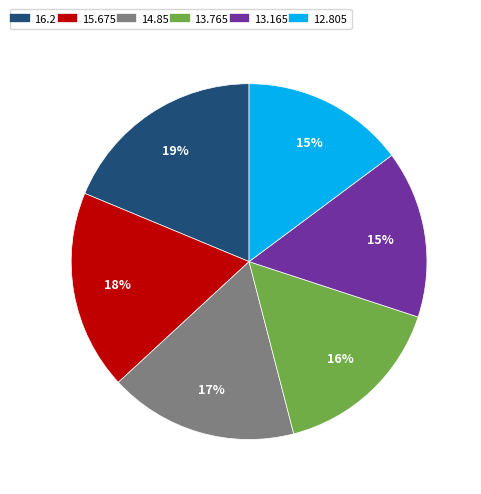

Count the number of slices in the pie.

6